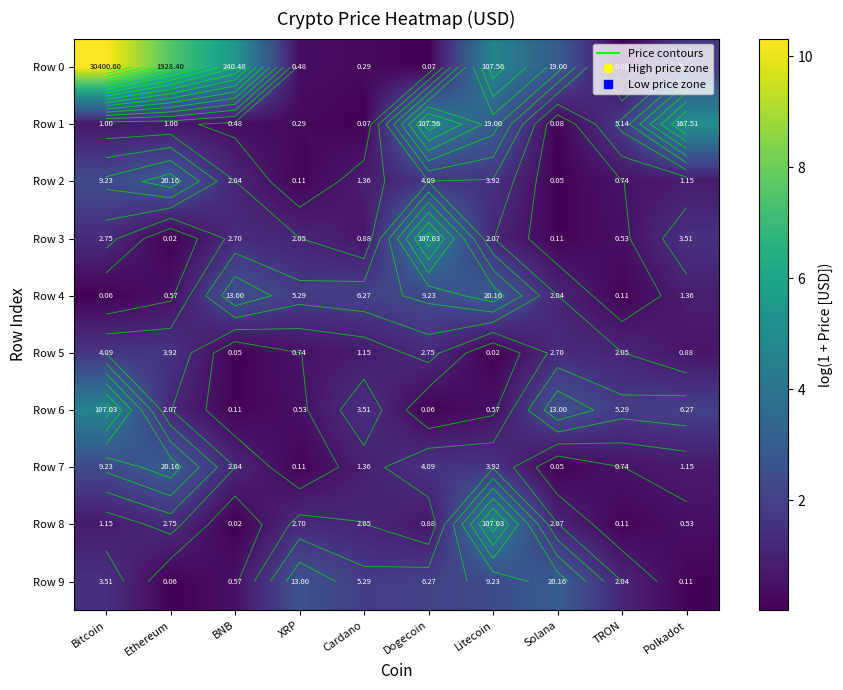

What is the total value across all series at Litecoin?

22.5